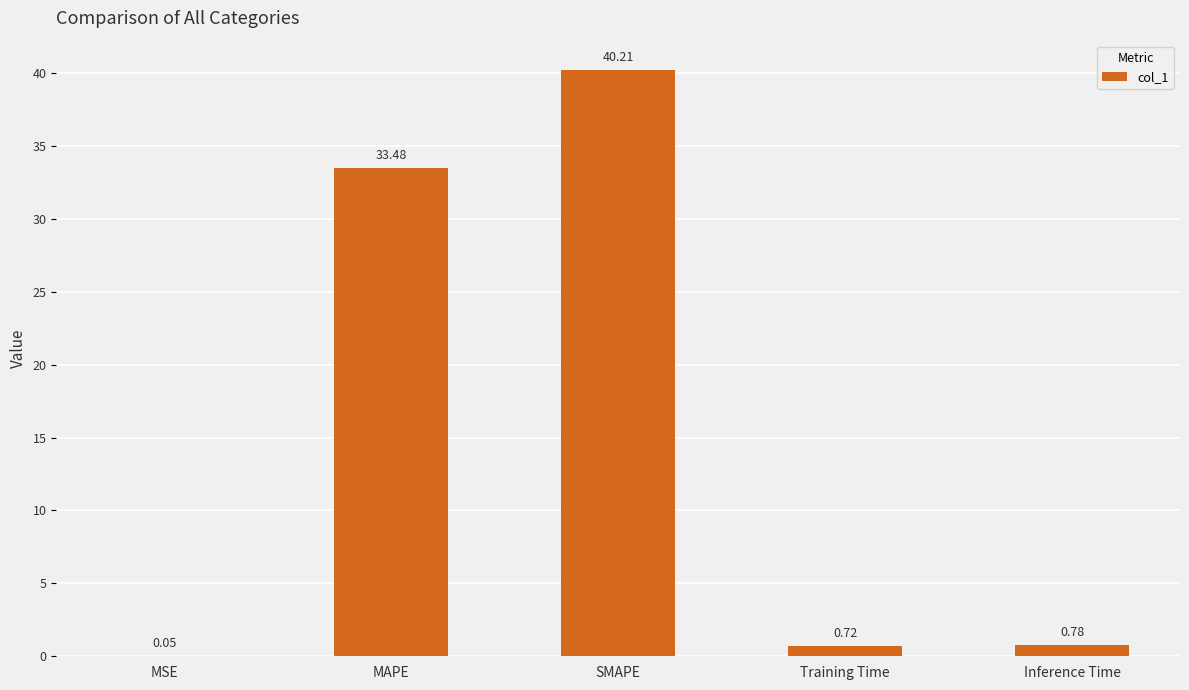

What is the sum of the values at SMAPE and Inference Time?

41.0